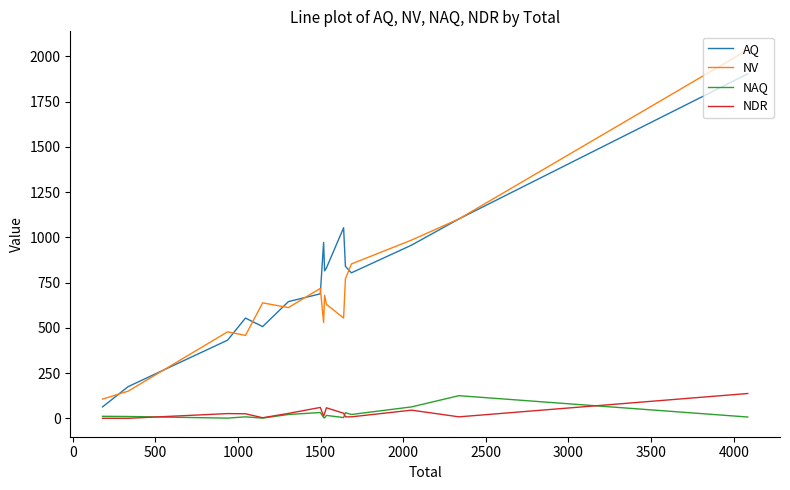

True or false: NV and NDR cross at least once.

False